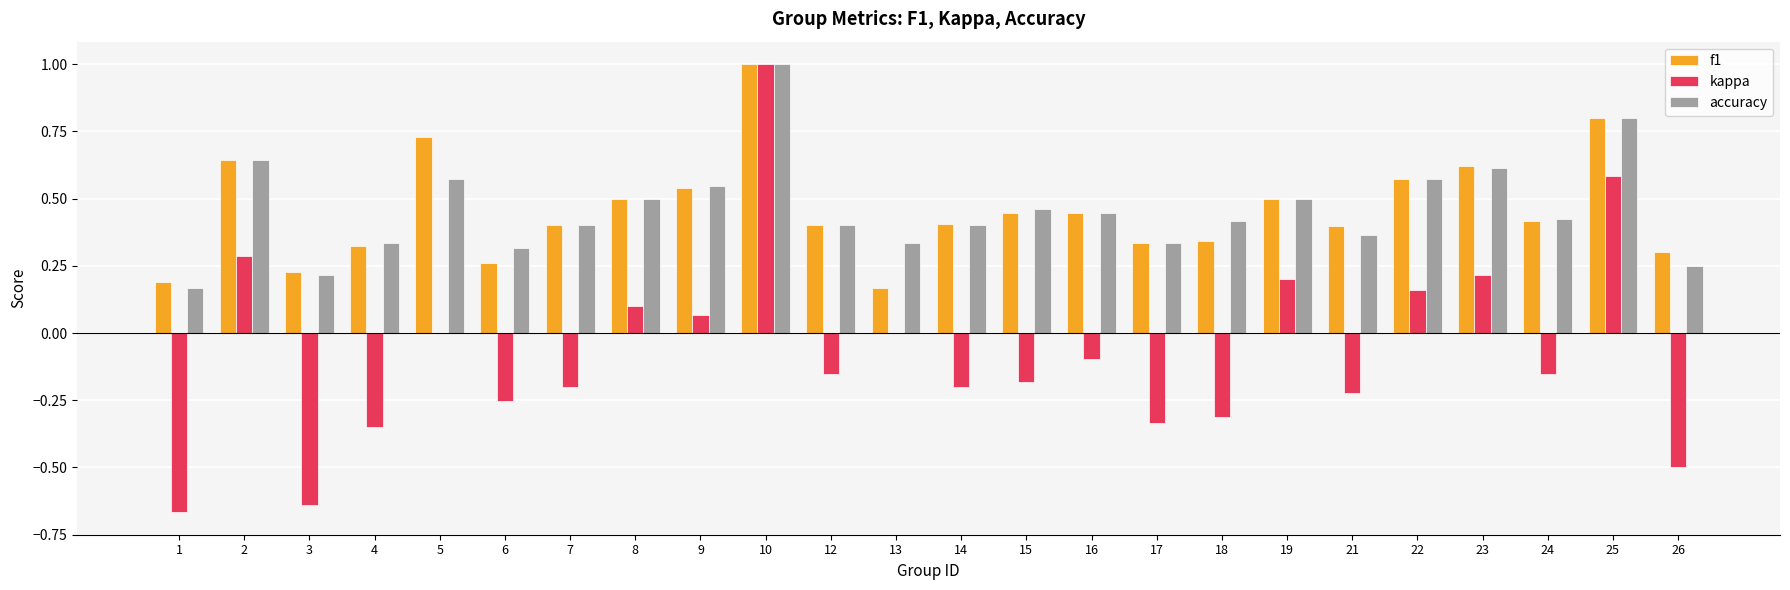

Which series changed the most between 23 and 26?

kappa